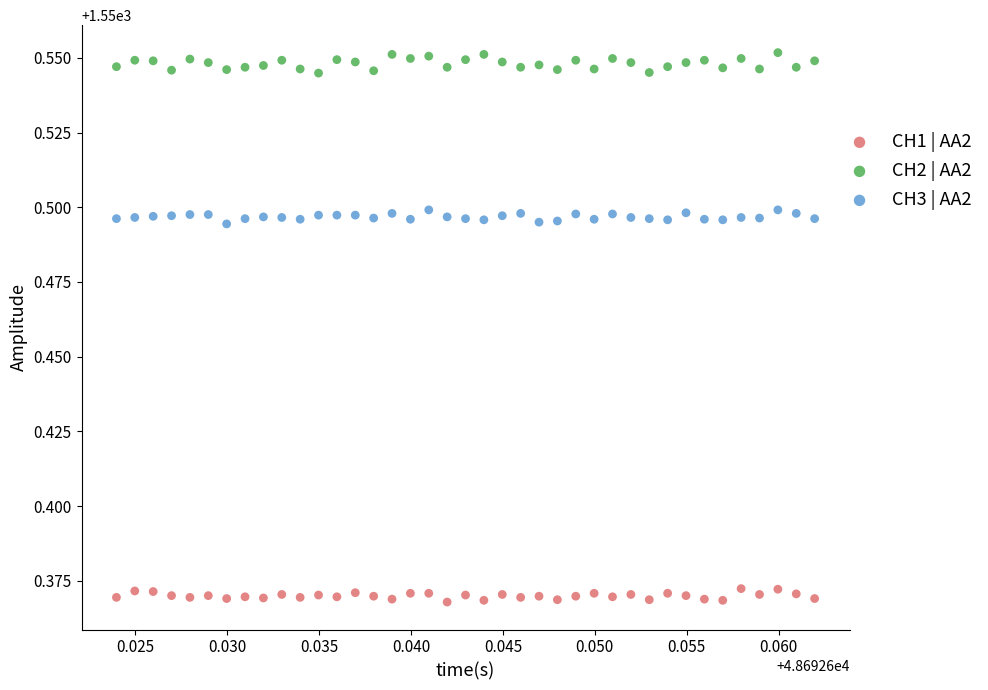

Which series has the widest spread of Y values?

CH2 | AA2